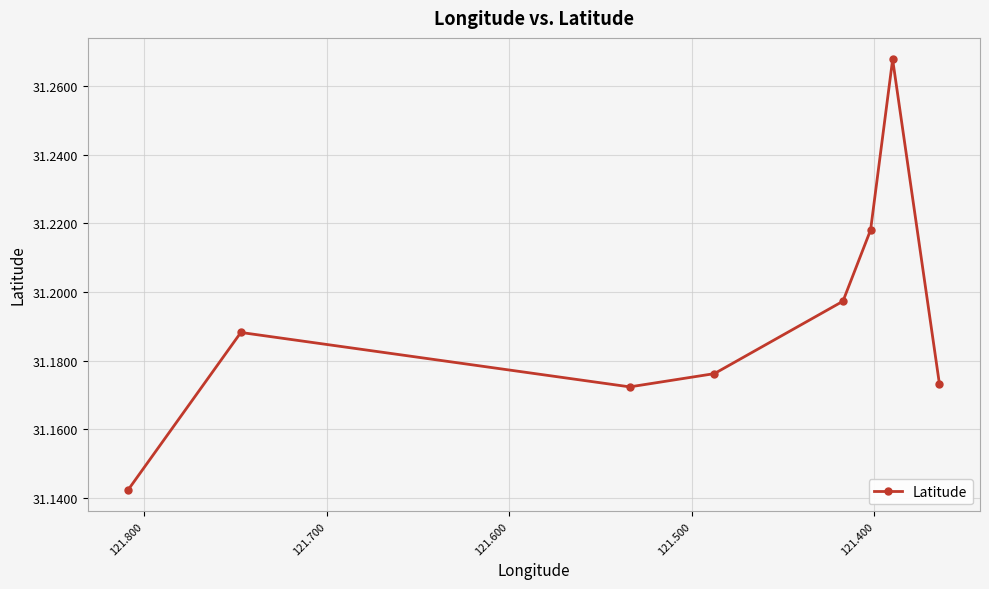

Is it true that the value at 121.700 is 31.2?

True